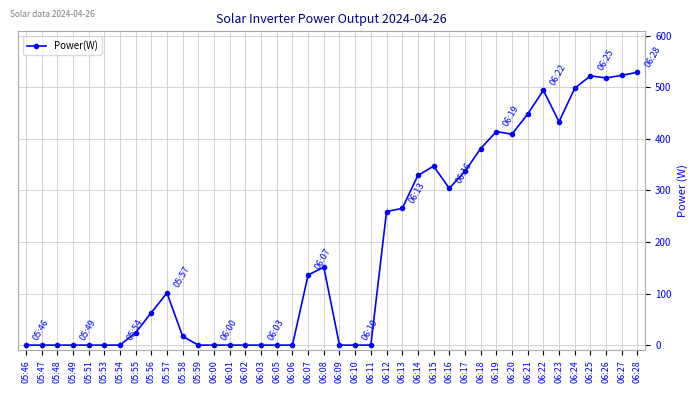

What is the maximum value shown in the chart?

529